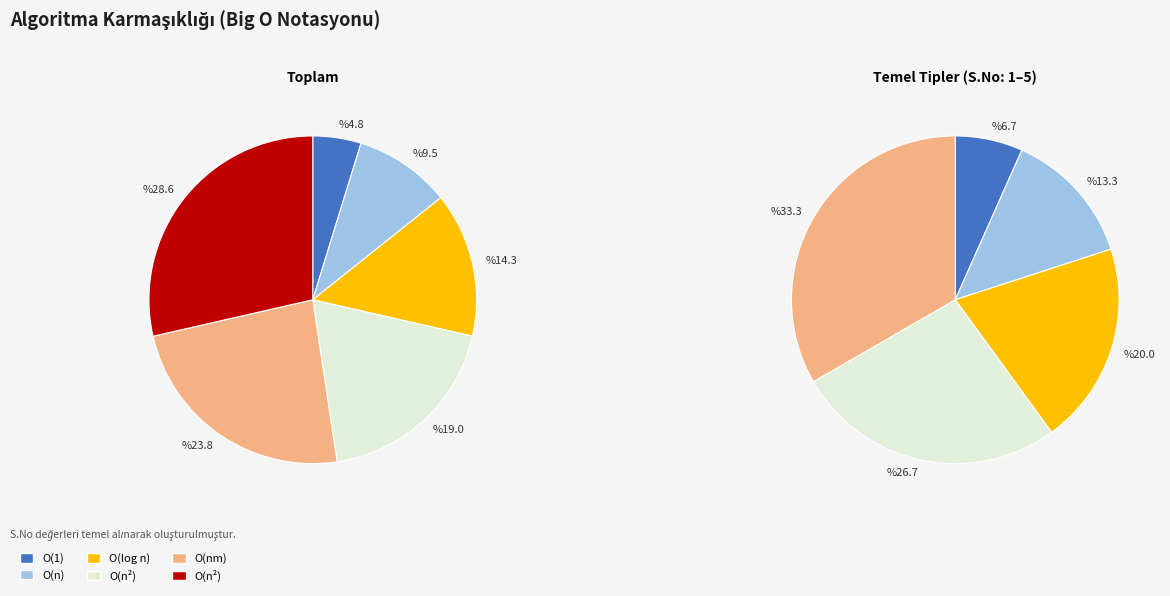

What percentage do O(log n) and O(1) together represent?

19.0%